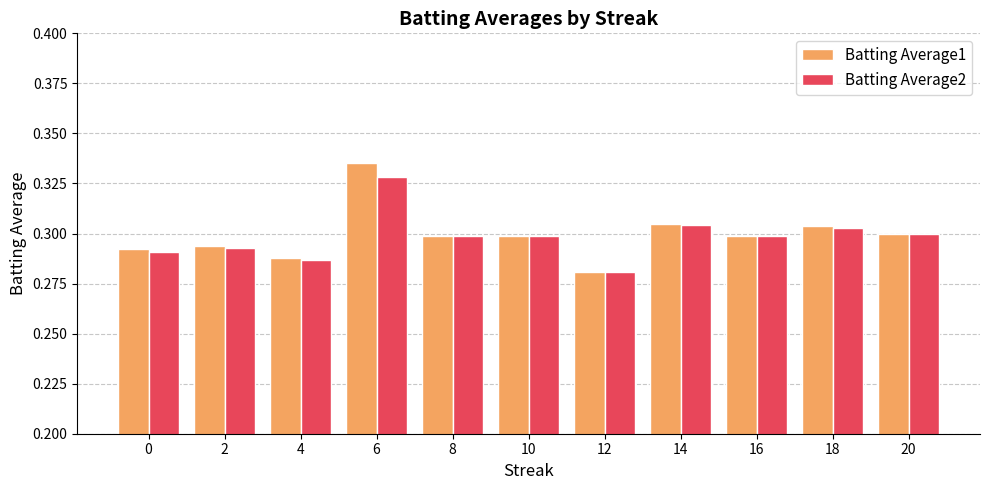

How many Batting Average1 values are between 0 and 1?

11